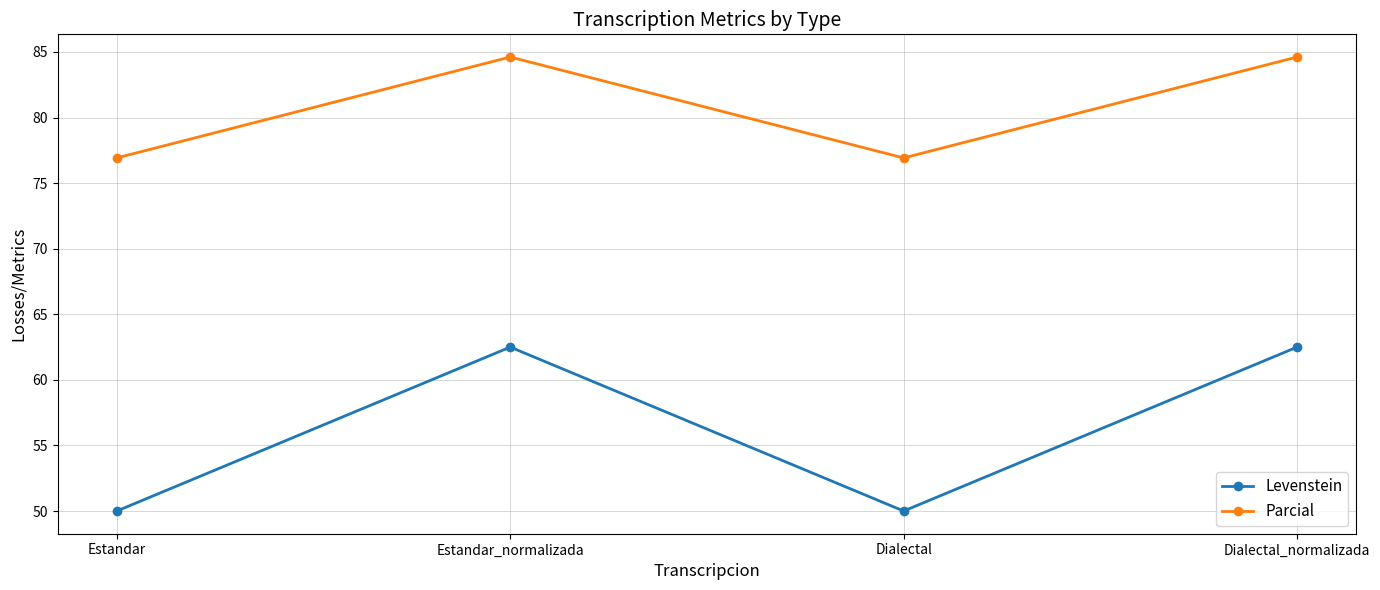

Is it true that Parcial equals 84.6 at Dialectal_normalizada?

True